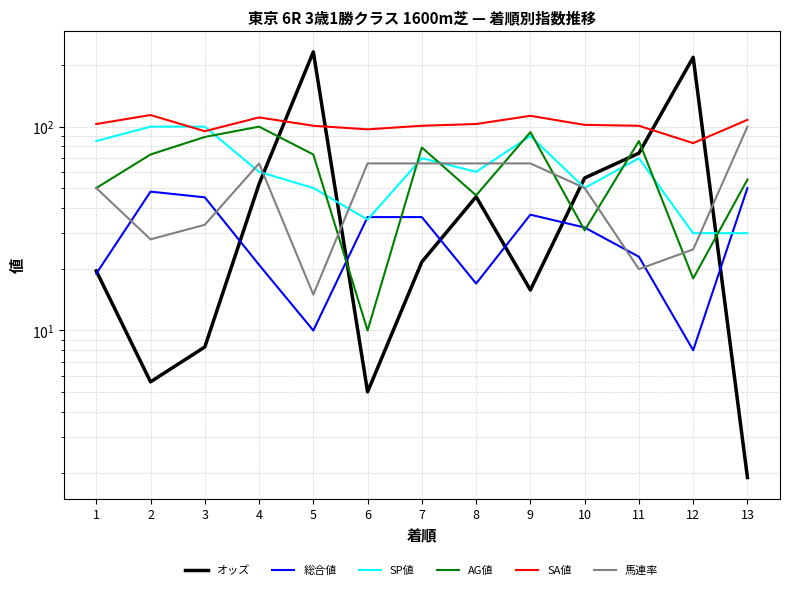

The value of AG値 at 13 is 74.4. True or false?

False